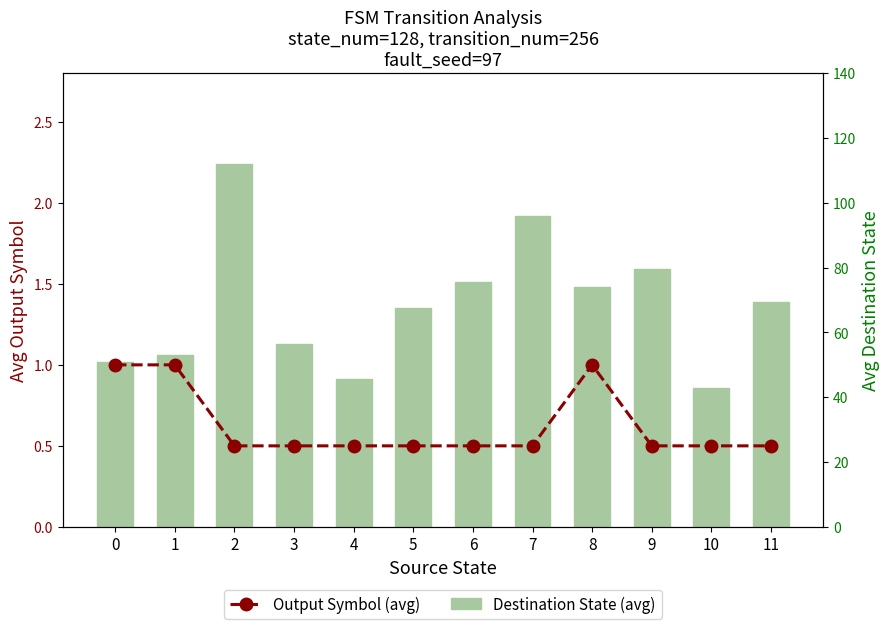

What value does the Destination State (avg) series have at 1?

53.0